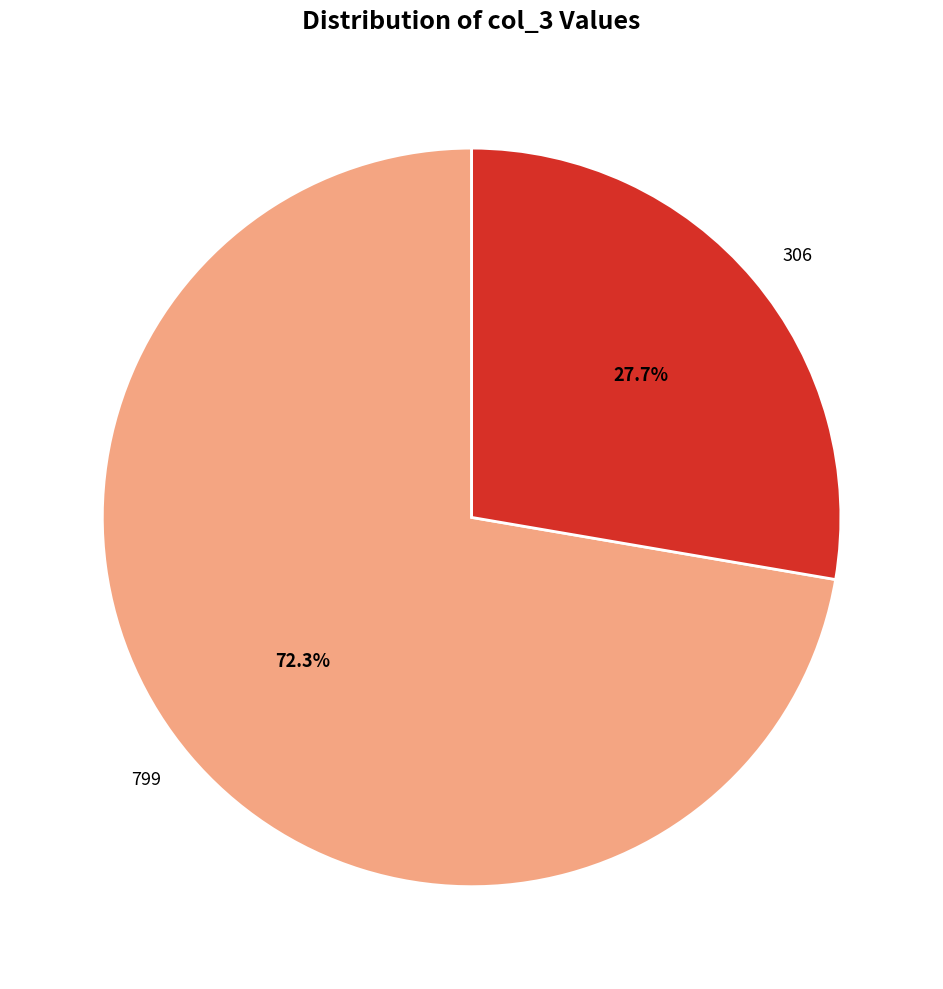

Which slice is the smallest?

306